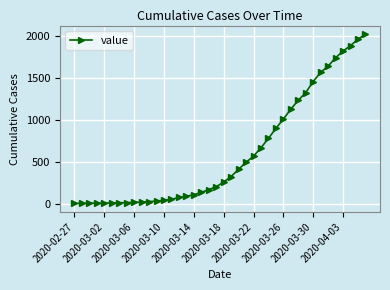

How many data points are less than 261?

20